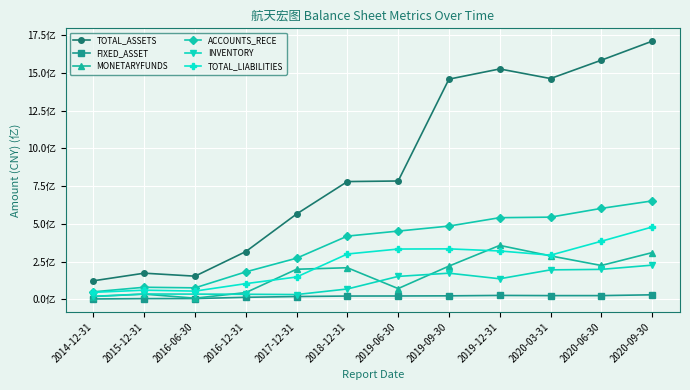

What is the label of the 2nd point from the left?

2015-12-31